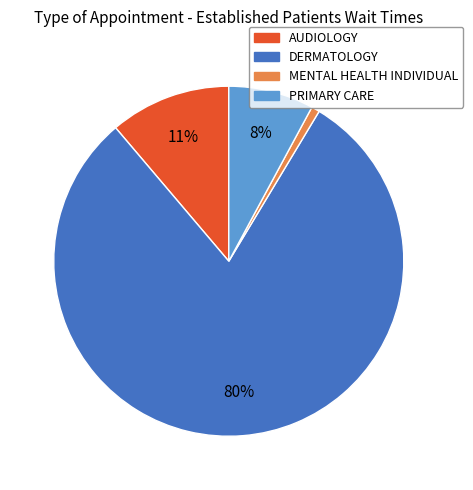

Combined, do DERMATOLOGY and MENTAL HEALTH INDIVIDUAL account for over 50%?

Yes